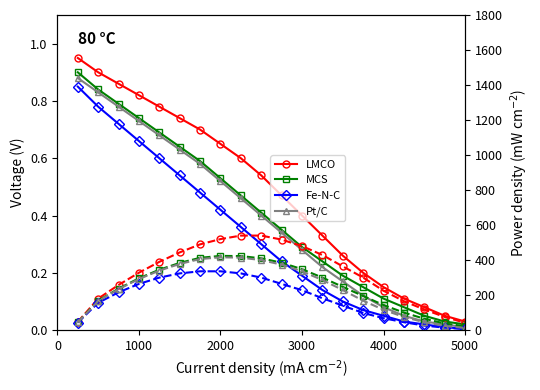

At how many categories does at least one series exceed 507?

4